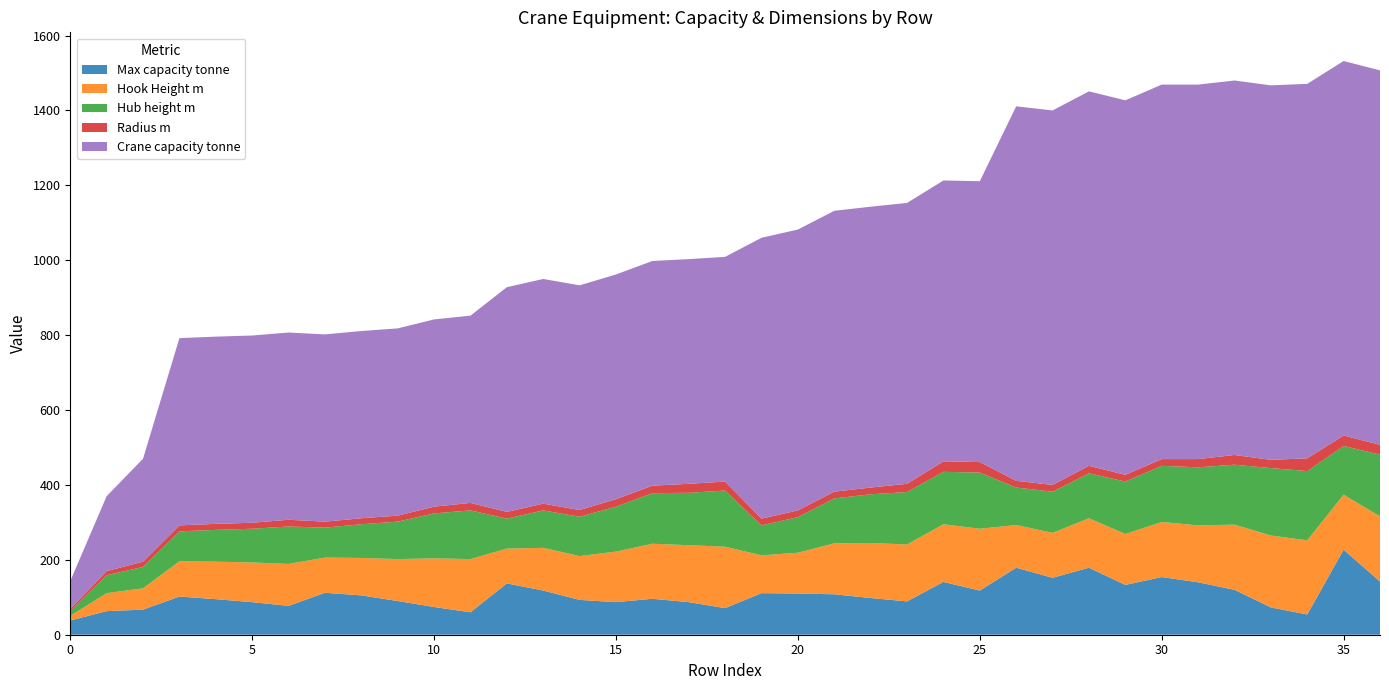

Reading left to right, extract all data points from this chart.

Max capacity tonne: 0=38.0	1=63.0	2=67.0	3=102.0	4=95.0	5=87.0	6=77.0	7=112.0	8=105.0	9=90.0	10=74.0	11=60.0	12=137.0	13=118.0	14=93.0	15=87.0	16=96.0	17=87.0	18=71.0	19=111.0	20=110.0	21=108.0	22=98.0	23=89.0	24=141.0	25=118.0	26=179.0	27=152.0	28=179.0	29=133.0	30=154.0	31=140.0	32=120.0	33=73.0	34=54.0	35=227.0	36=142.0
Hook Height m: 0=12.5	1=48.0	2=57.0	3=94.0	4=100.0	5=106.0	6=112.0	7=94.0	8=100.0	9=112.0	10=130.0	11=142.0	12=93.0	13=114.0	14=117.0	15=135.0	16=147.0	17=152.0	18=164.0	19=101.0	20=109.0	21=136.0	22=147.0	23=152.0	24=154.0	25=165.0	26=114.0	27=120.0	28=132.0	29=136.0	30=147.0	31=152.0	32=174.0	33=192.0	34=198.0	35=147.0	36=174.0
Hub height m: 0=12.5	1=48.0	2=57.0	3=80.0	4=85.0	5=90.0	6=100.0	7=80.0	8=90.0	9=100.0	10=120.0	11=130.0	12=80.0	13=100.0	14=105.0	15=120.0	16=135.0	17=140.0	18=150.0	19=80.0	20=95.0	21=120.0	22=130.0	23=140.0	24=140.0	25=150.0	26=100.0	27=110.0	28=120.0	29=140.0	30=150.0	31=155.0	32=160.0	33=180.0	34=185.0	35=130.0	36=165.0
Radius m: 0=5.4	1=11.0	2=14.0	3=16.0	4=16.0	5=16.0	6=18.0	7=16.0	8=16.0	9=16.0	10=18.0	11=20.0	12=18.0	13=18.0	14=18.0	15=20.0	16=20.0	17=24.0	18=24.0	19=18.0	20=18.0	21=18.0	22=18.0	23=22.0	24=28.0	25=28.0	26=18.0	27=18.0	28=20.0	29=18.0	30=18.0	31=22.0	32=26.0	33=22.0	34=34.0	35=28.0	36=26.0
Crane capacity tonne: 0=75.0	1=200.0	2=275.0	3=500.0	4=500.0	5=500.0	6=500.0	7=500.0	8=500.0	9=500.0	10=500.0	11=500.0	12=600.0	13=600.0	14=600.0	15=600.0	16=600.0	17=600.0	18=600.0	19=750.0	20=750.0	21=750.0	22=750.0	23=750.0	24=750.0	25=750.0	26=1000.0	27=1000.0	28=1000.0	29=1000.0	30=1000.0	31=1000.0	32=1000.0	33=1000.0	34=1000.0	35=1000.0	36=1000.0